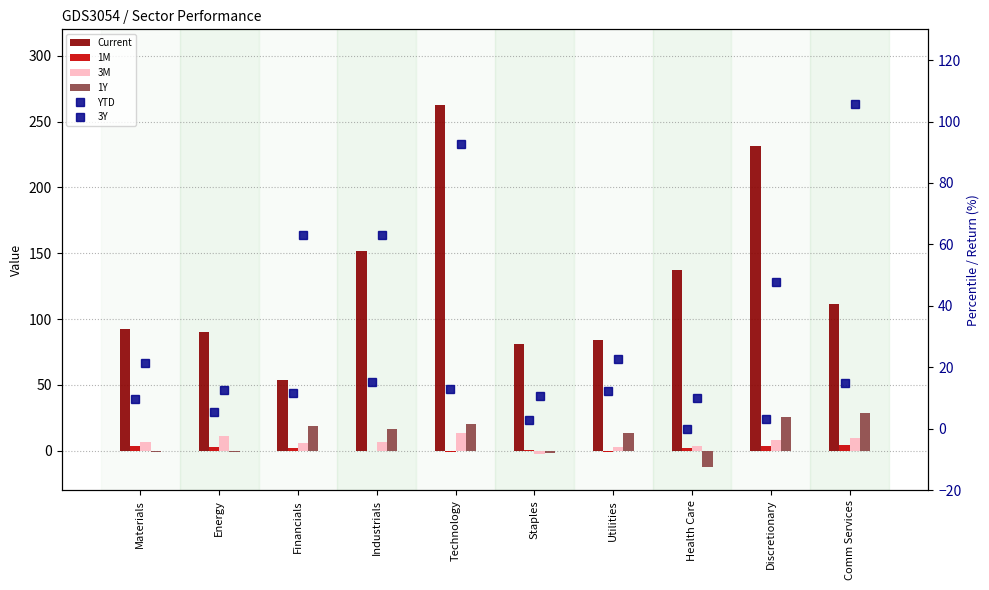

What are all the series names shown in the legend?

Current, 1M, 3M, 1Y, YTD, 3Y